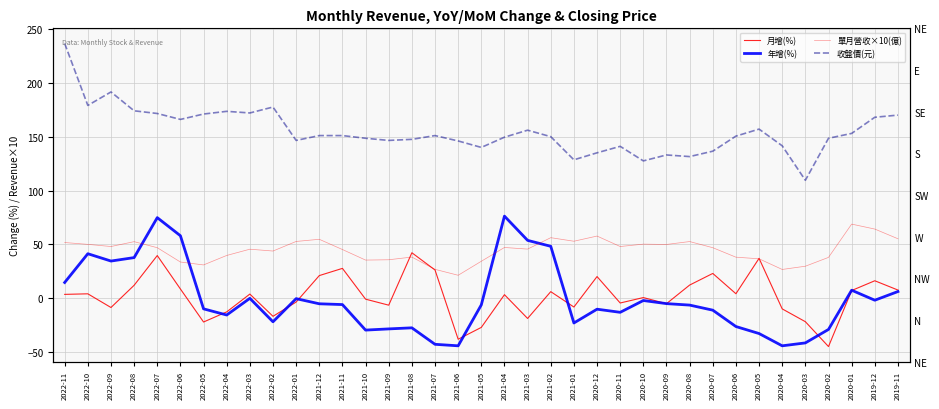

Count the number of data series in this chart.

4